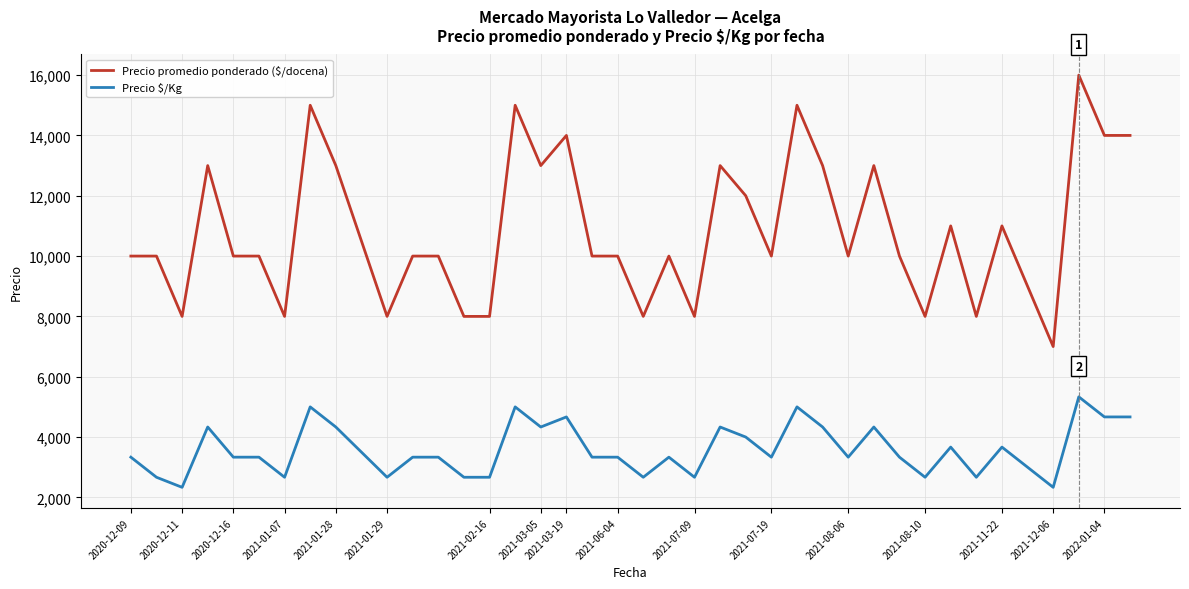

How many lines are shown in the chart?

2